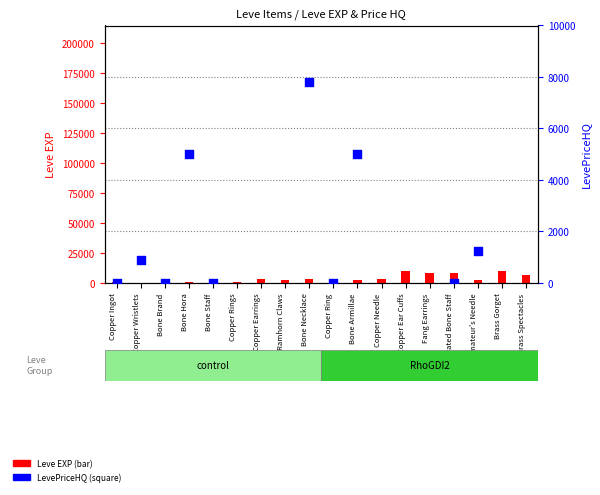

Which series has the largest Y range (max minus min)?

LevePriceHQ